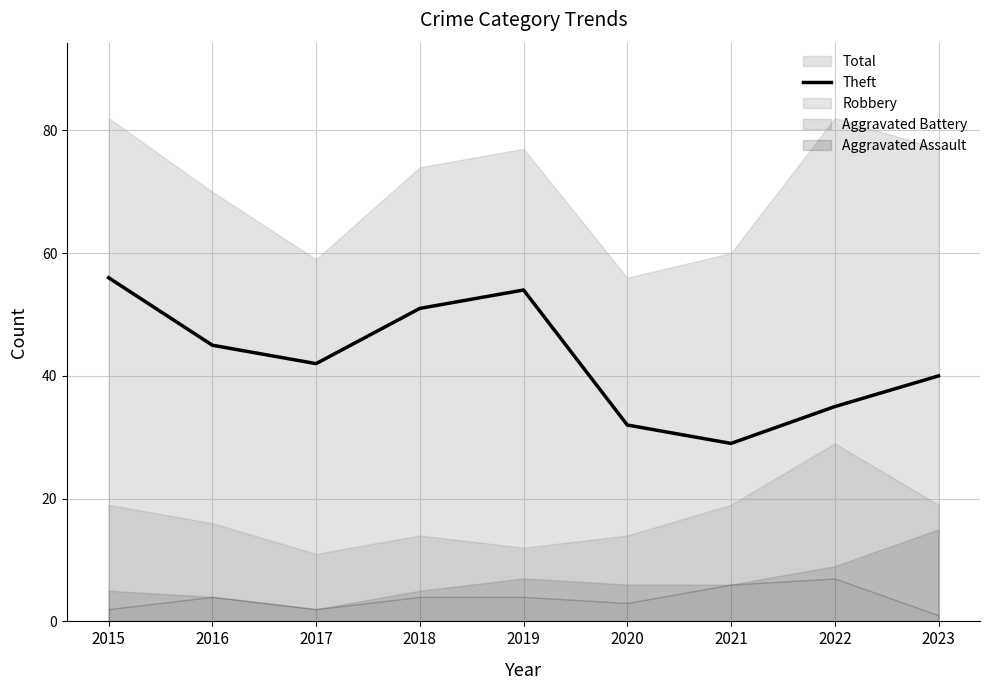

Rank the categories by value from lowest to highest.

2021, 2020, 2022, 2023, 2017, 2016, 2018, 2019, 2015